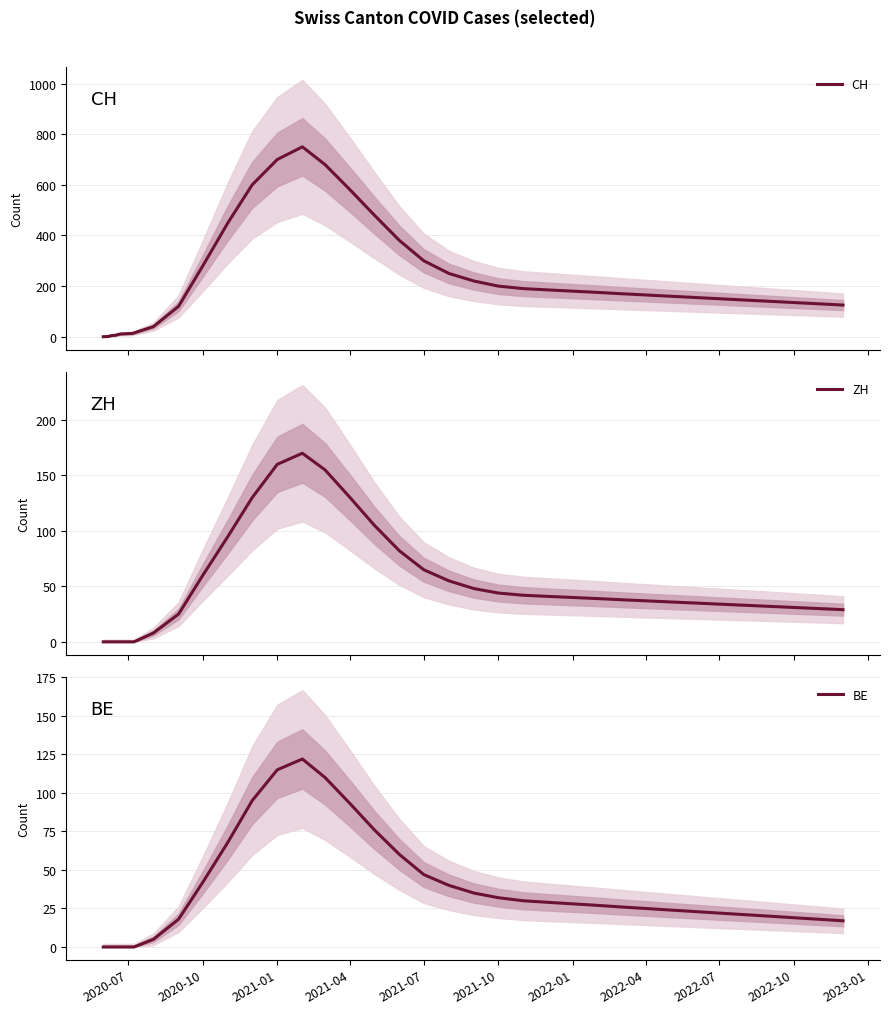

What is the difference between the maximum and minimum values in the CH series?

750